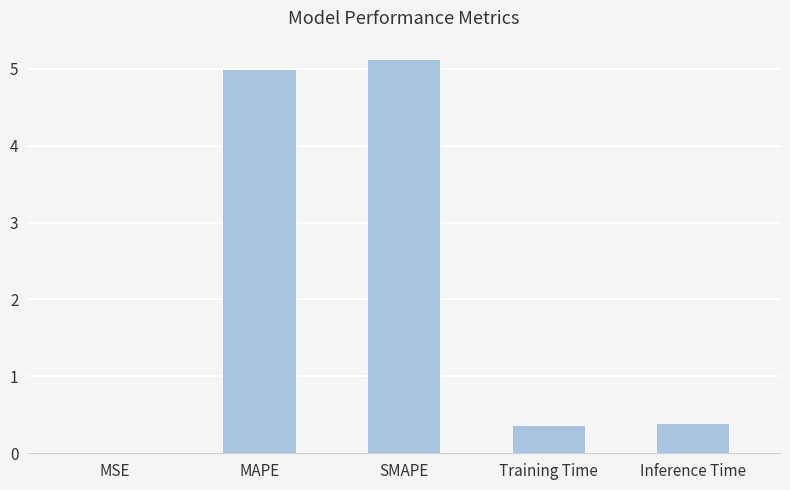

What is the sum of the values at SMAPE and MAPE?

10.1